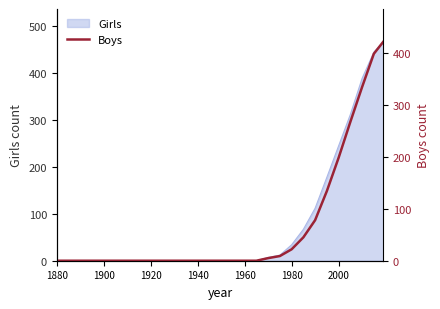

How many values exceed 0?

11